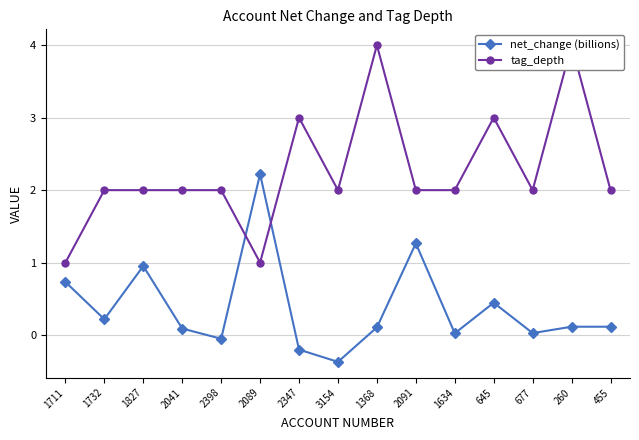

At which category is the sum across all series the highest?

260